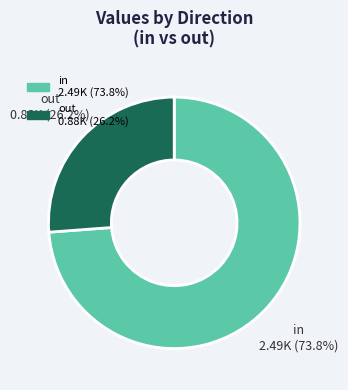

How much of the chart is everything except out?

73.8%